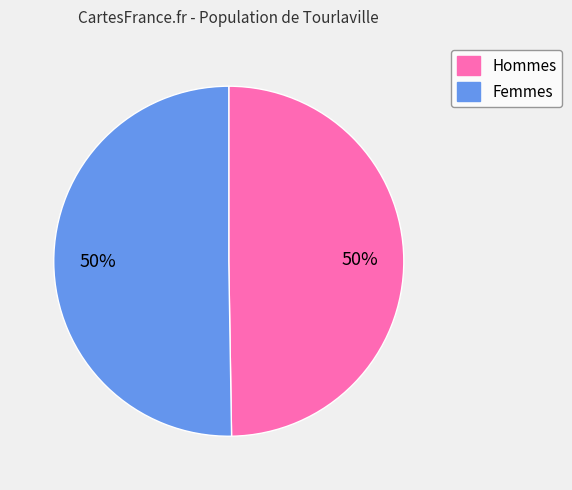

To the nearest percent, what is the average slice percentage?

50%